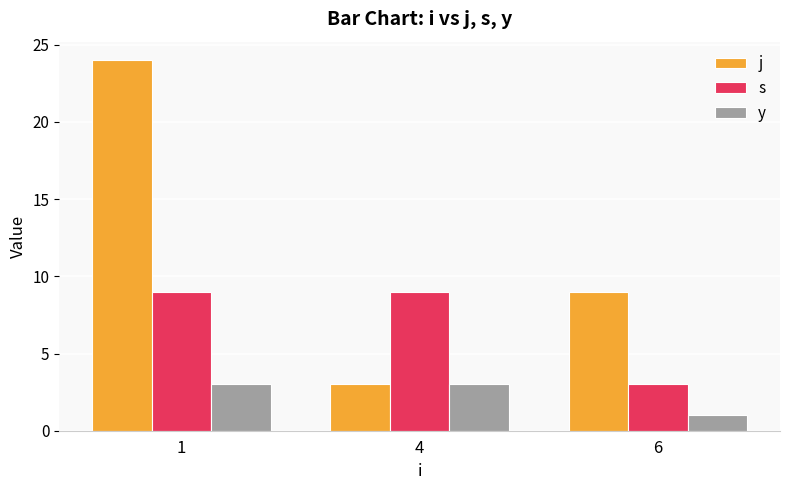

What is the value of the s bar at the 1st from the left?

9